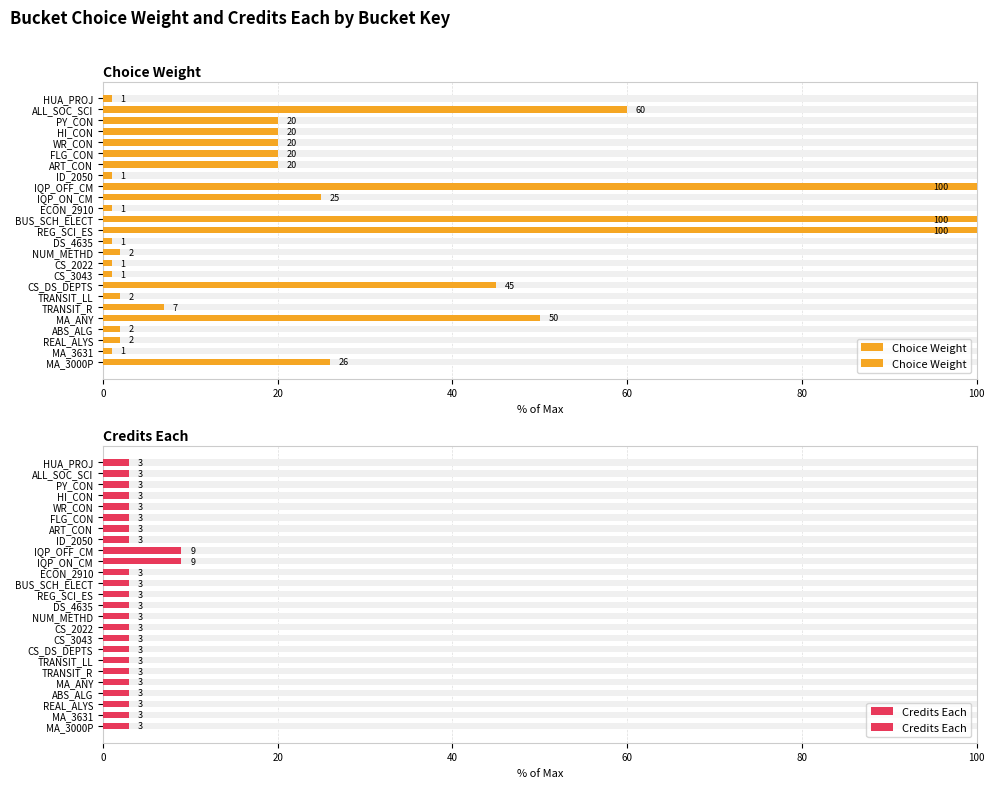

Count the Credits Each values in the range 3 to 4.

23